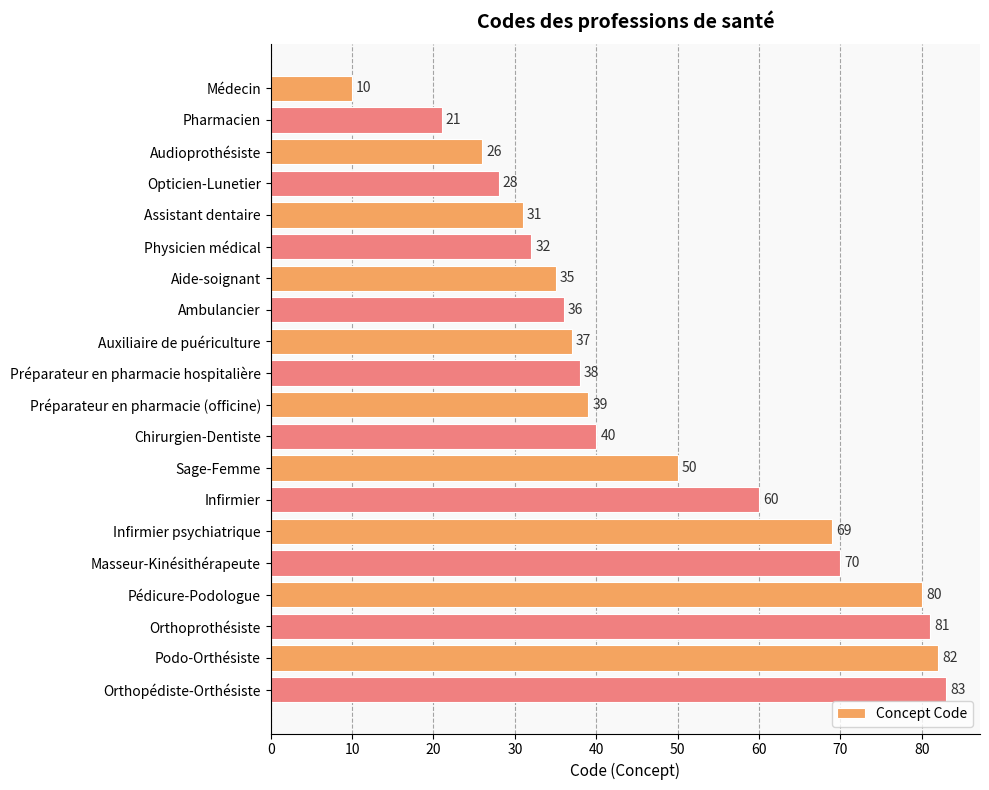

Where is the data nearest to the value 46?

Sage-Femme